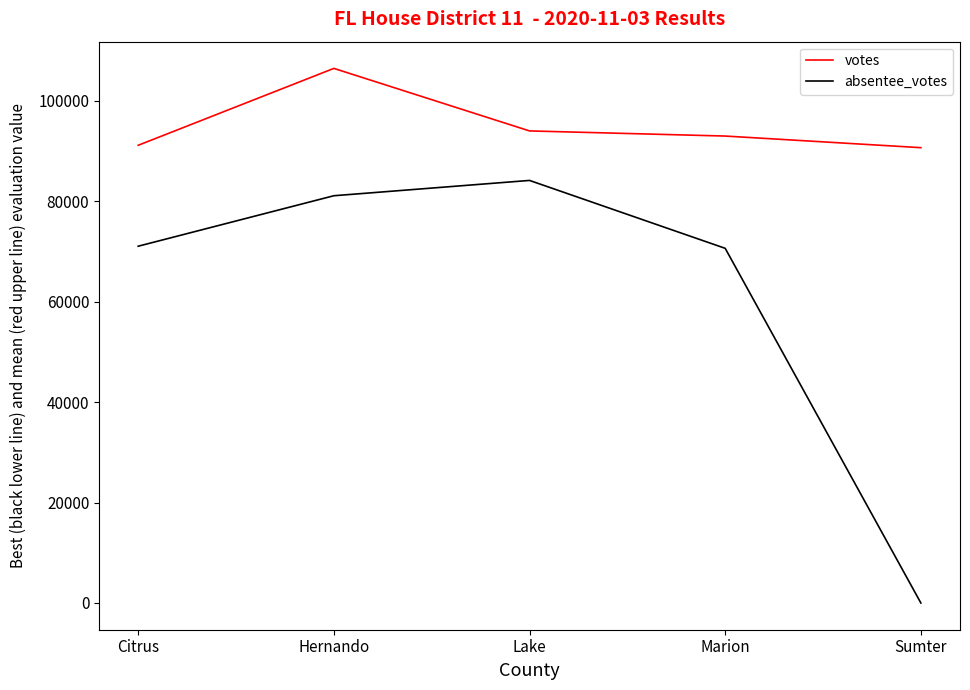

Count the number of categories in the chart.

5